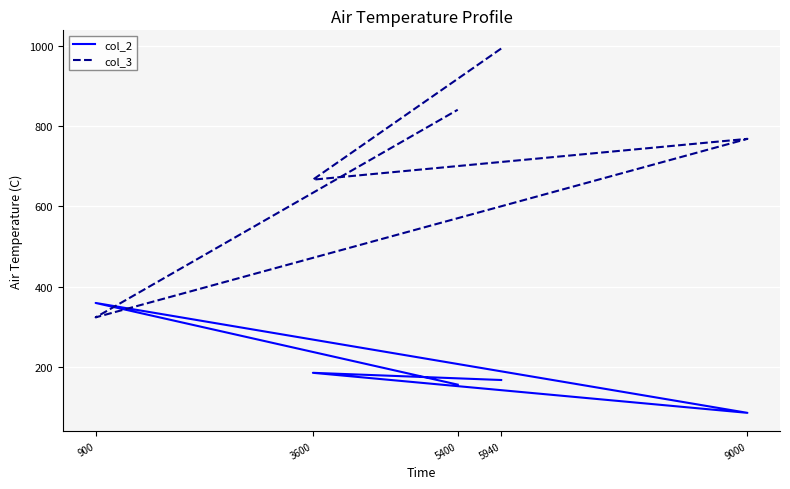

True or false: col_2 has a value of 123.2 at 3600.

False